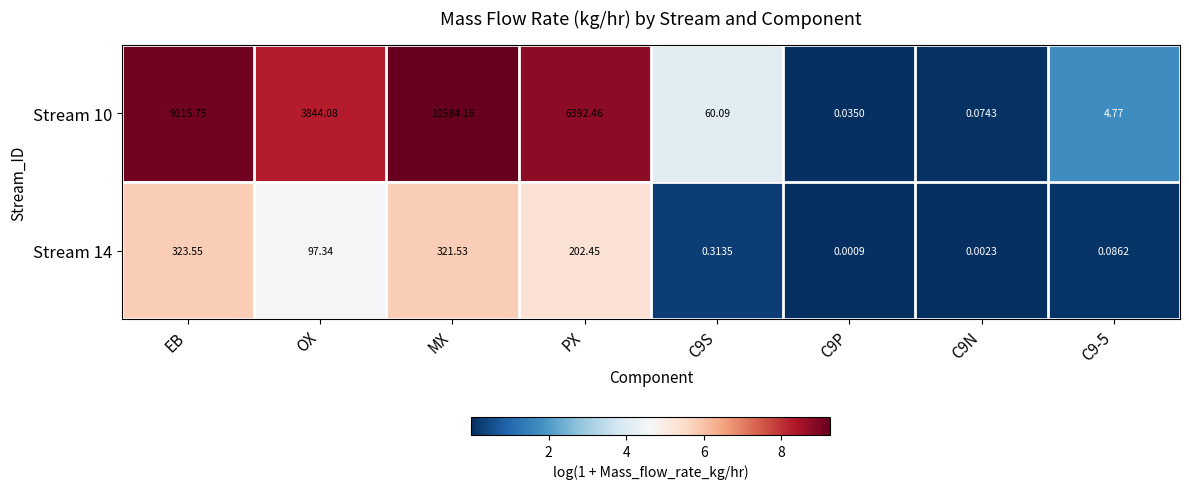

At which label does Stream 14 reach its peak?

EB